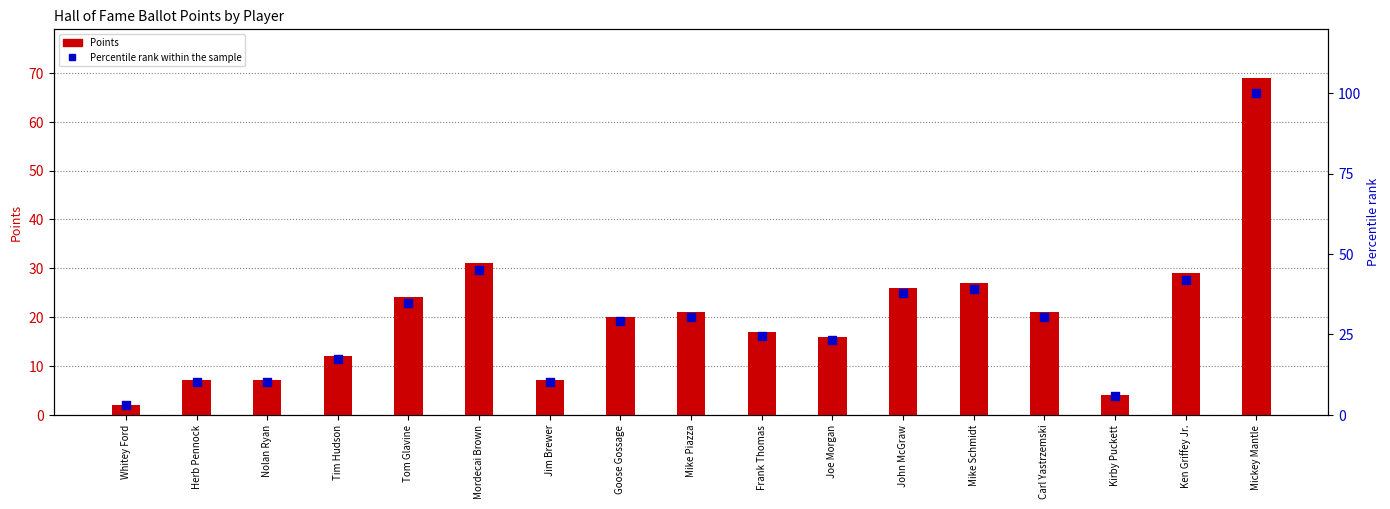

What is the total value across all series at Whitey Ford?

4.9